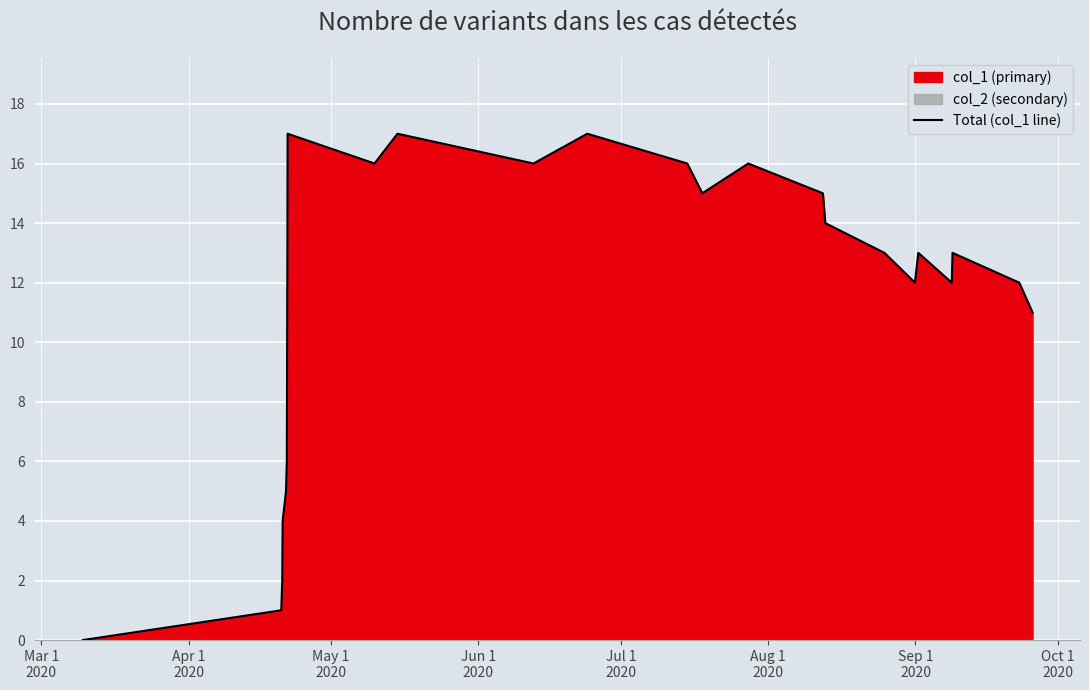

How many lines are shown in the chart?

1